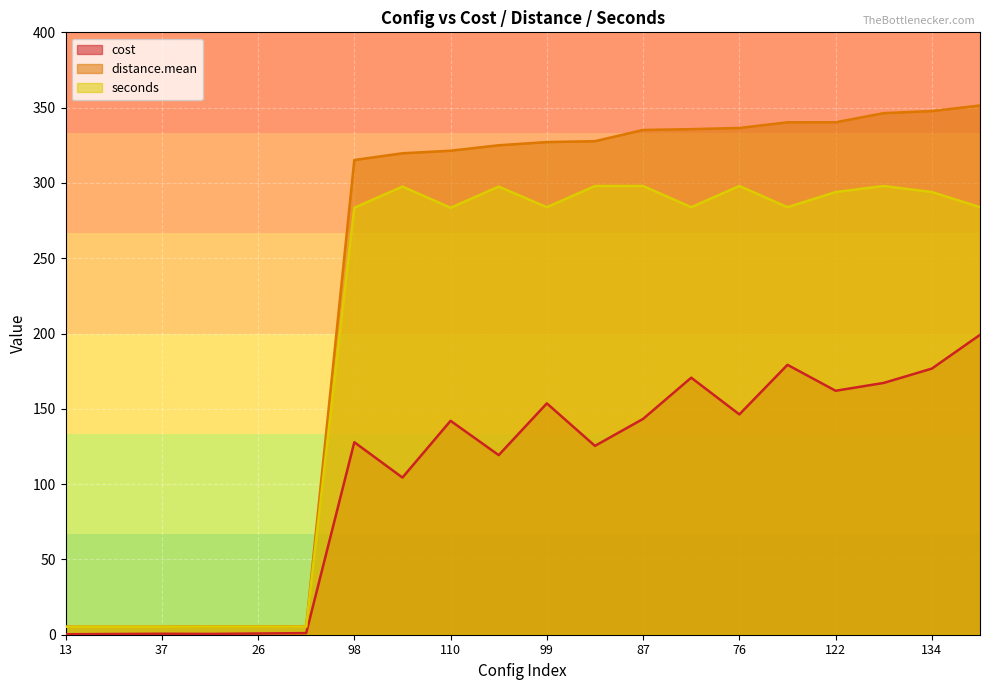

At which category does the chart reach its peak across all series?

112